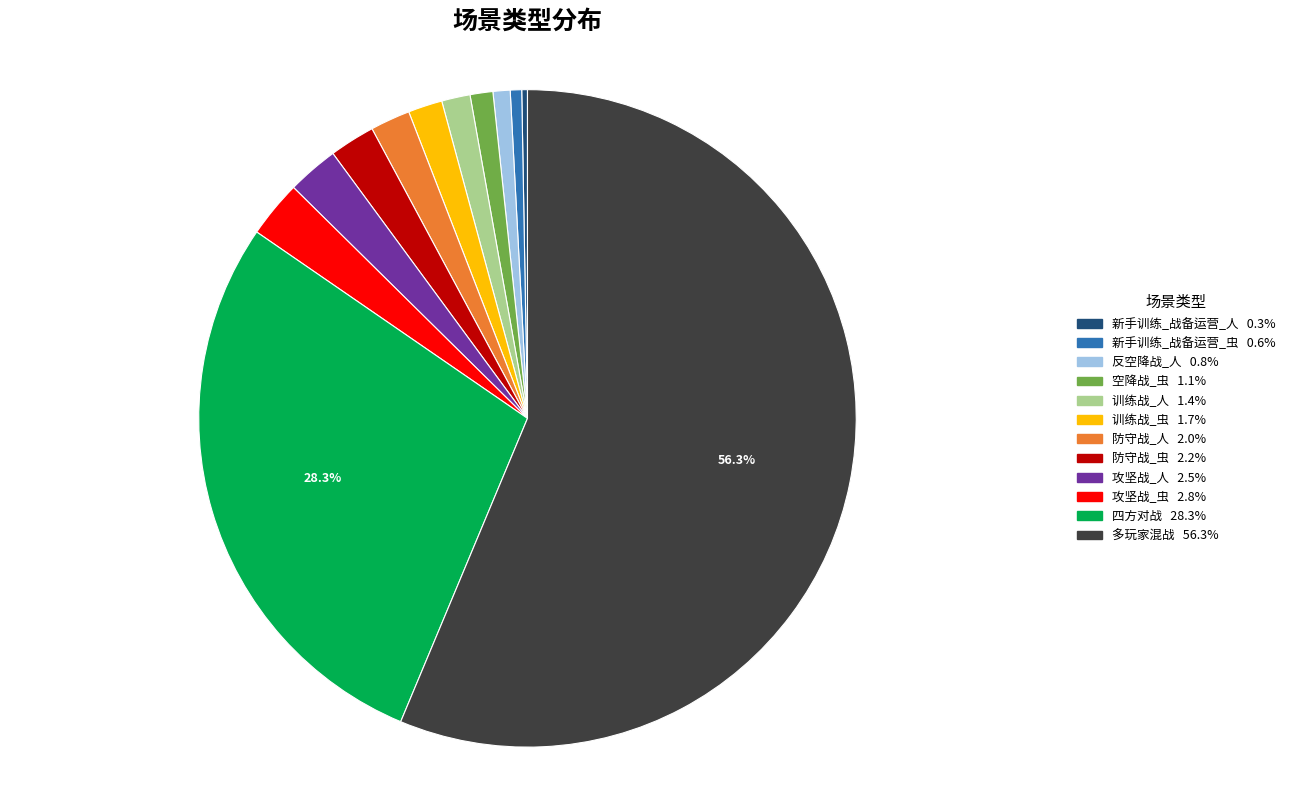

Between 新手训练_战备运营_虫 and 四方对战, which is larger?

四方对战